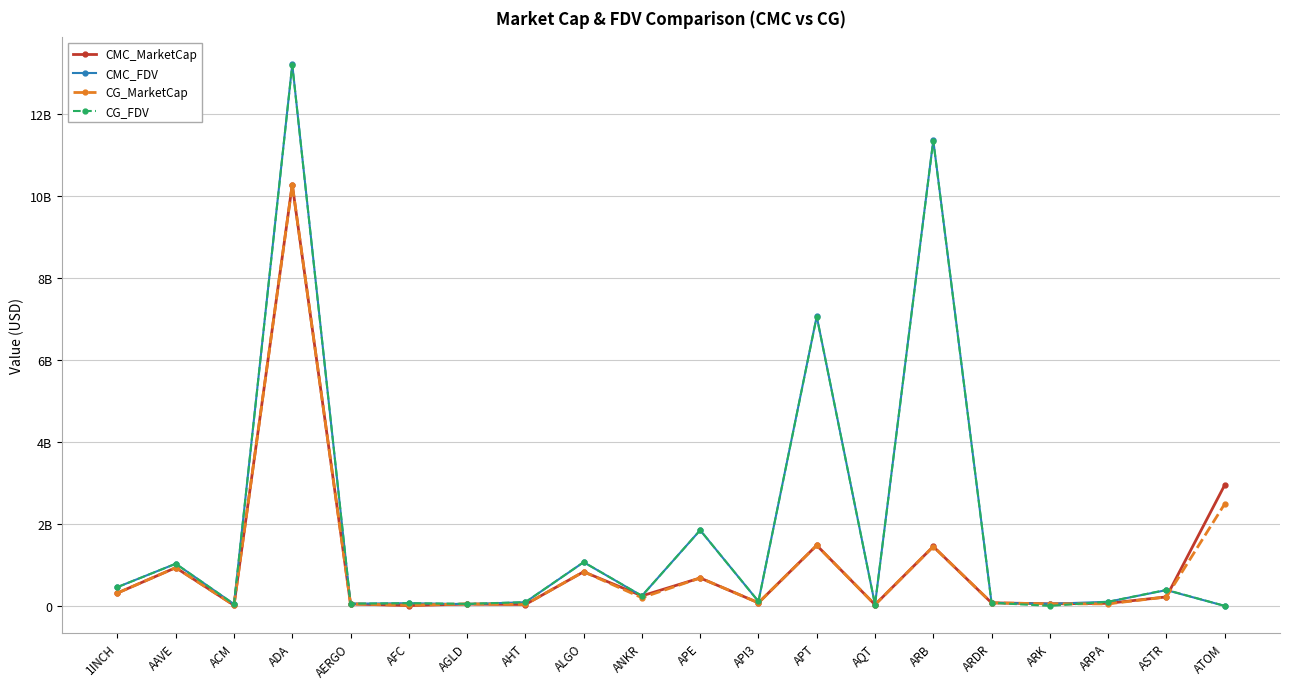

Rank the series by their maximum value, from lowest to highest.

CG_MarketCap, CMC_MarketCap, CG_FDV, CMC_FDV